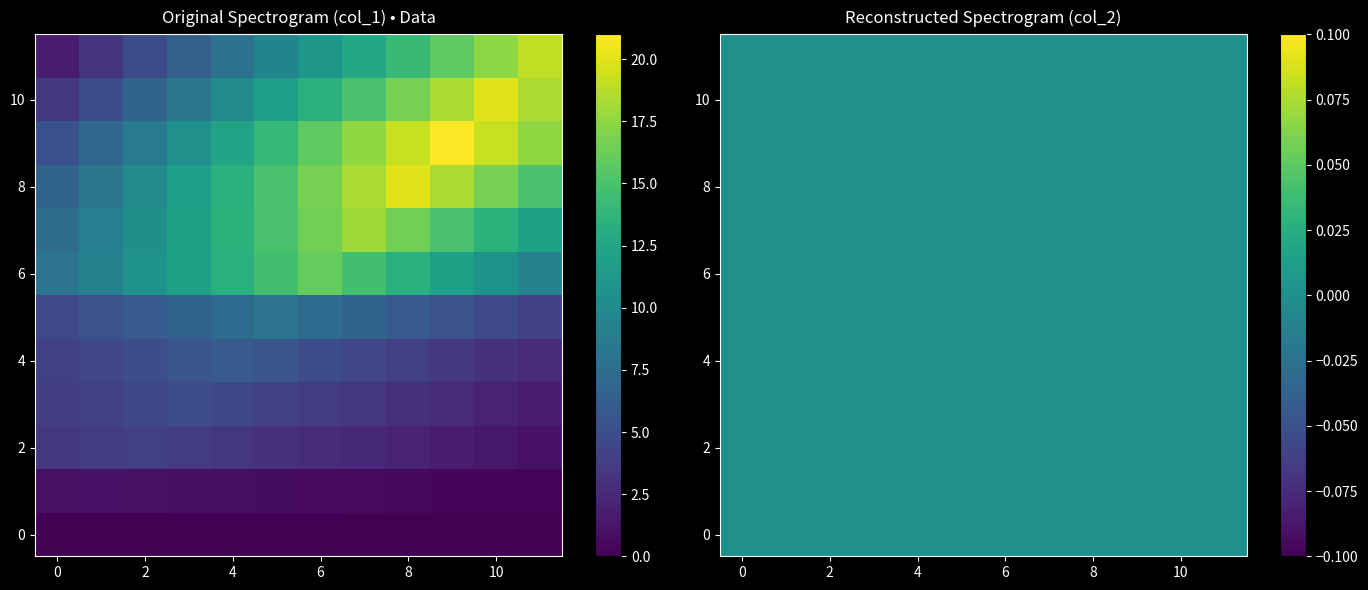

What is the spread (max minus min) of values at 1?

1